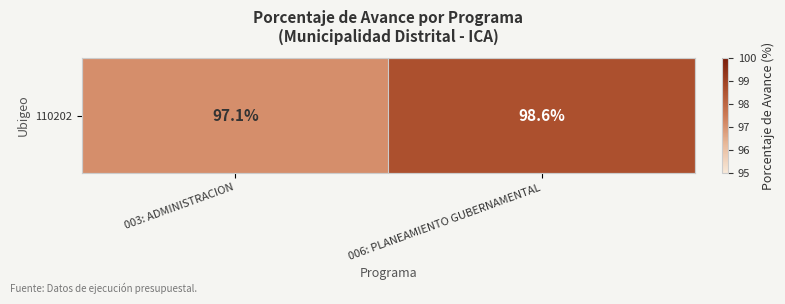

Rank the categories by value from highest to lowest.

006: PLANEAMIENTO GUBERNAMENTAL, 003: ADMINISTRACION